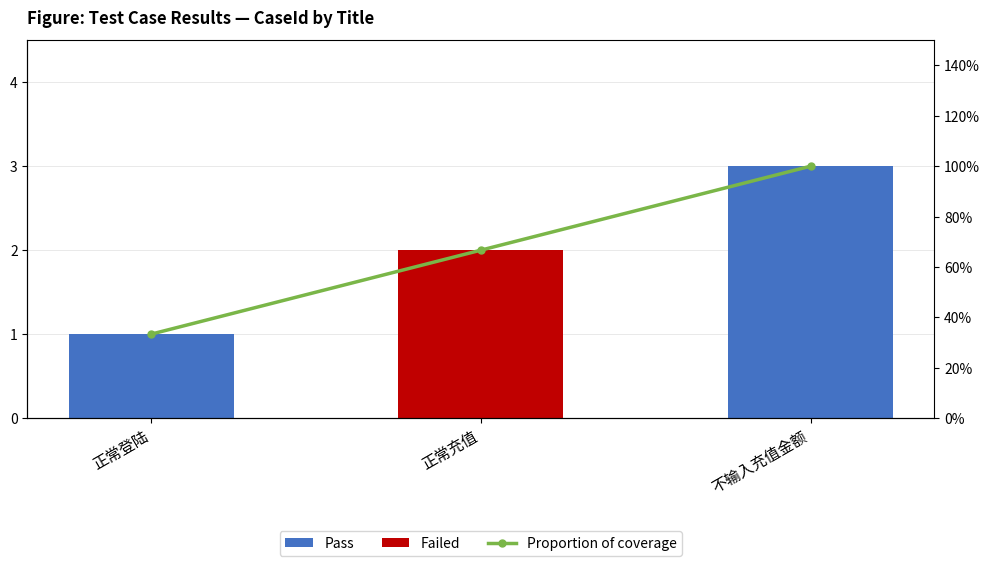

Reading left to right, list all the values displayed in this chart.

Pass: 1.0	0.0	3.0
Failed: 0.0	2.0	0.0
Proportion of coverage: 0.3	0.7	1.0